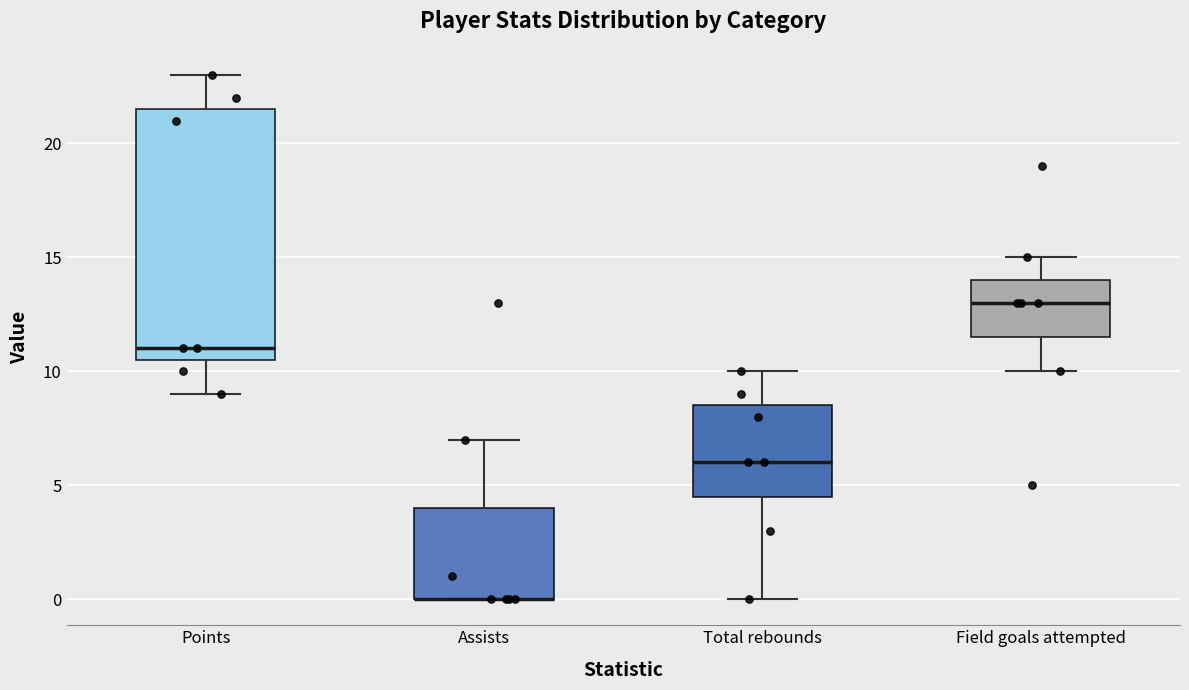

Comparing the boxes themselves (not the whiskers), which one is the tallest?

Points